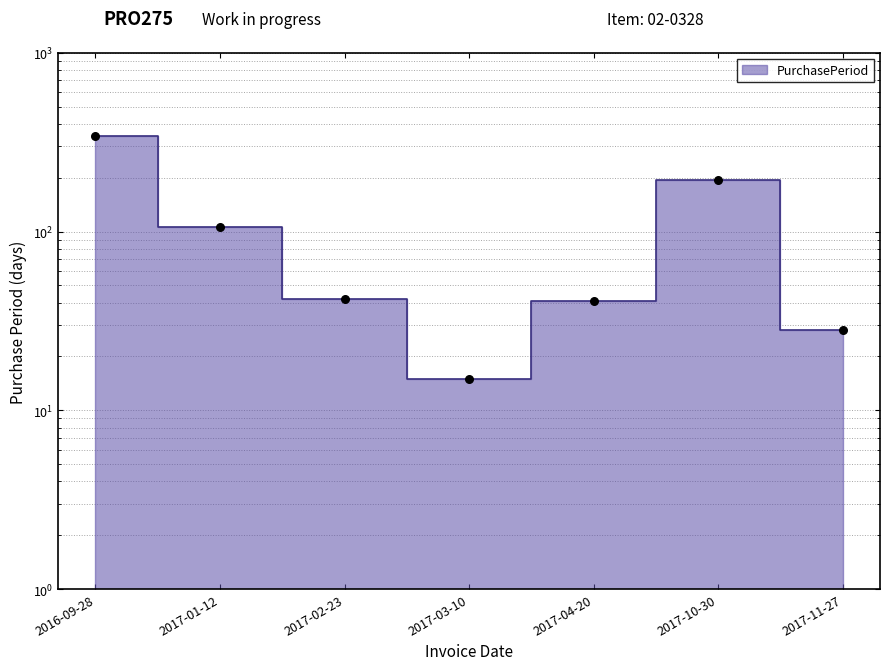

Which has a higher value, 2017-11-27 or 2016-09-28?

2016-09-28